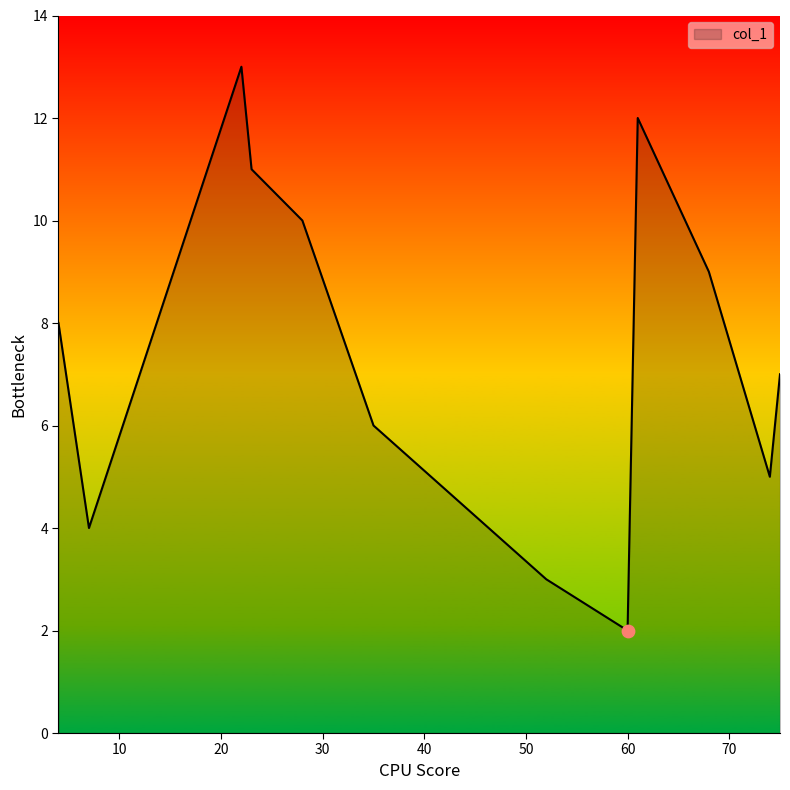

What is the minimum value shown in the chart?

2.0